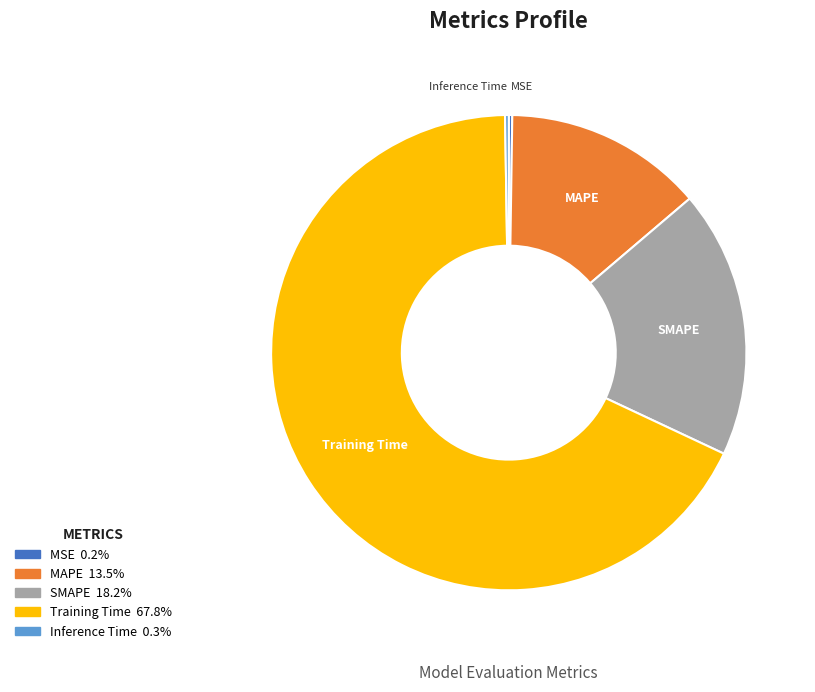

Is it true that MAPE is 14% of the pie?

True